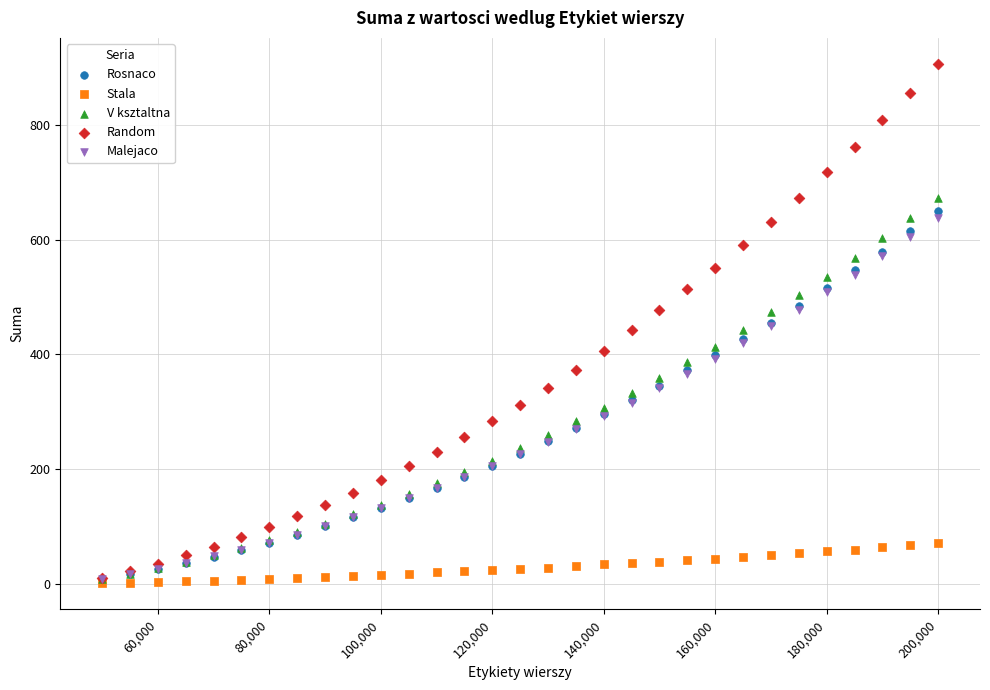

Which series reaches the maximum Y coordinate?

Random